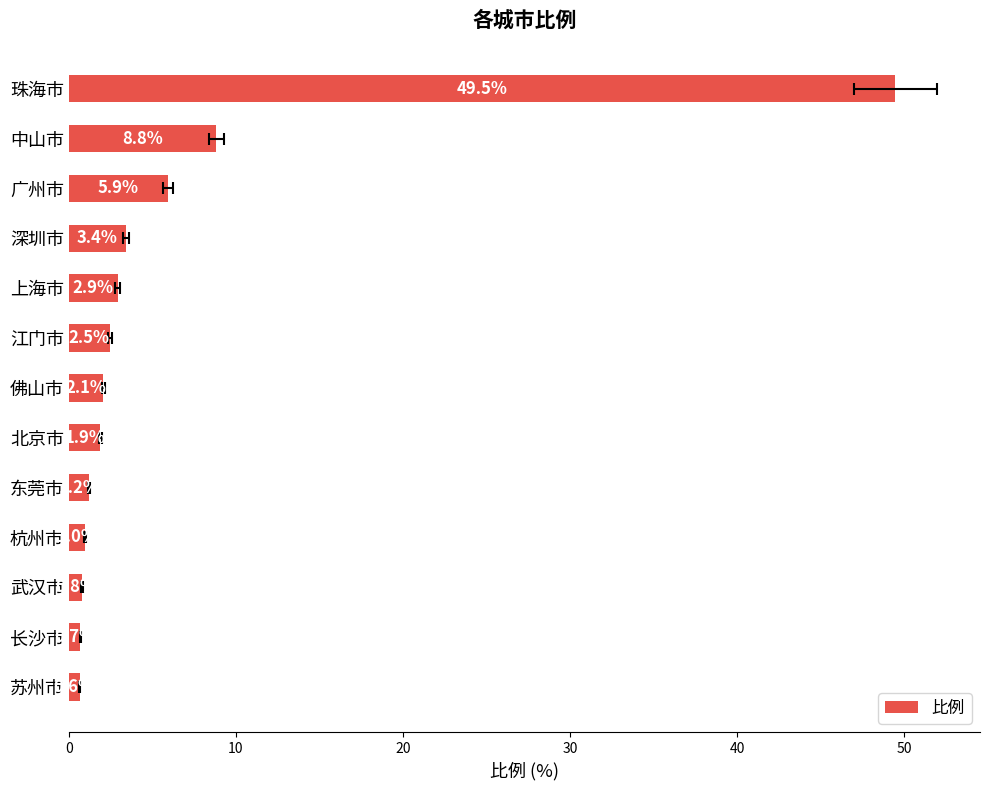

The value at 北京市 is 1.0. True or false?

False